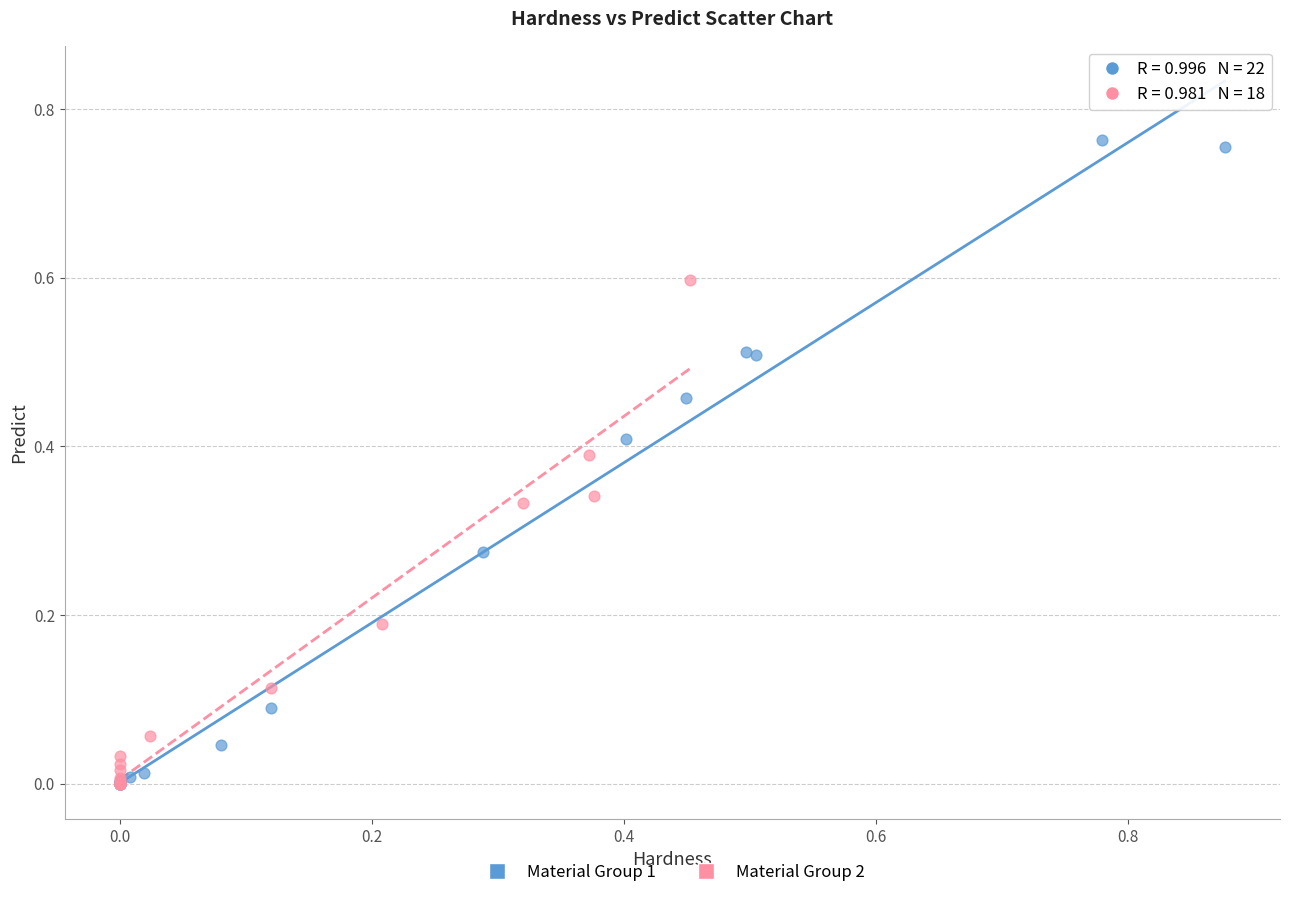

Which series contains the highest Y value?

Material Group 1